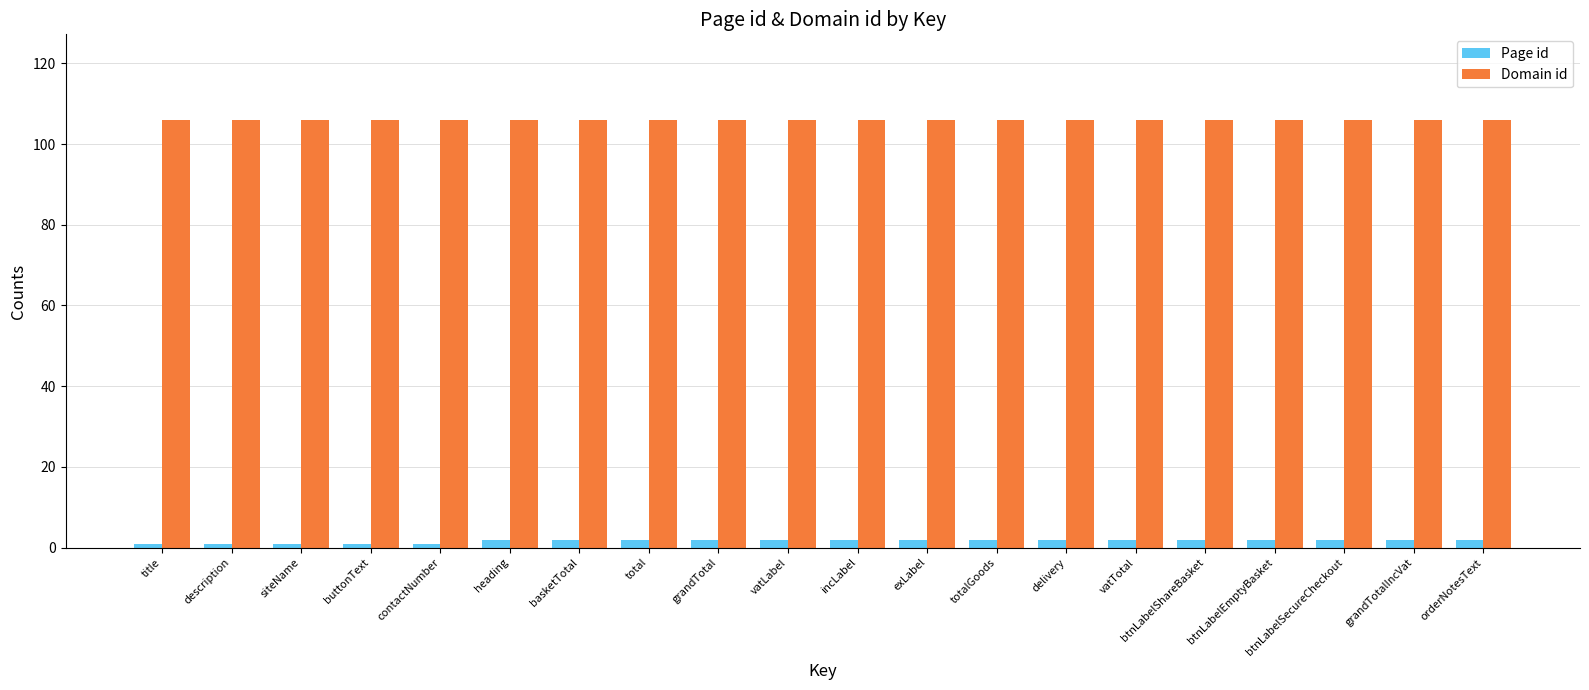

Are the bars grouped side by side (vs. stacked)?

Yes